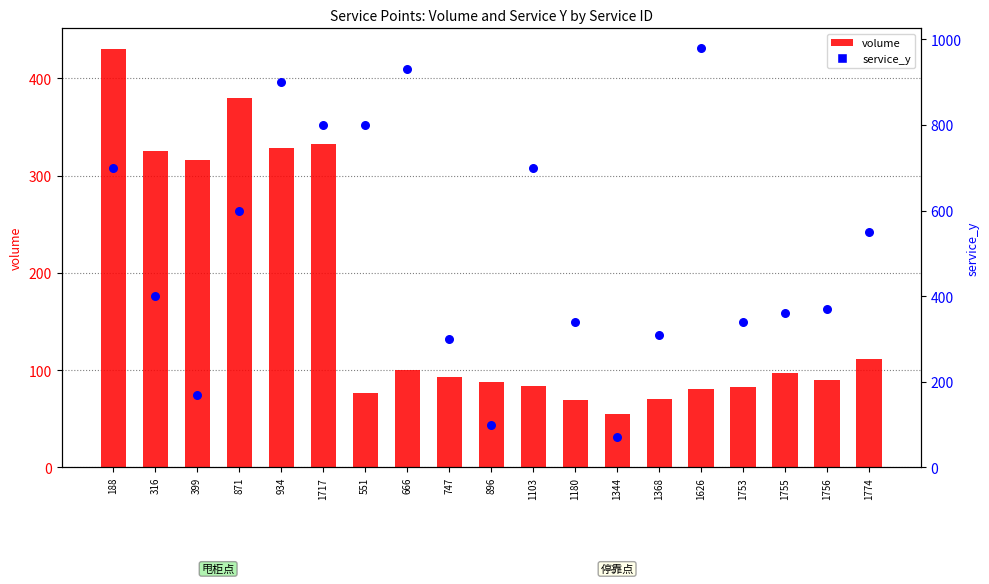

Which series reaches the maximum Y coordinate?

service_y